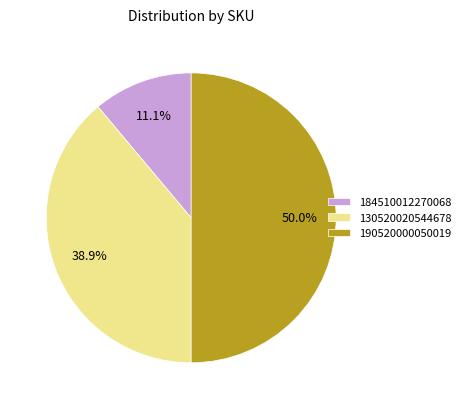

Does 184510012270068 represent more than half of the total?

No